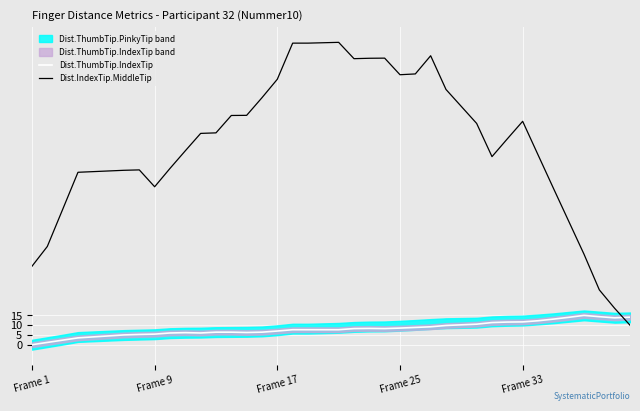

What position from the right is 19?

21